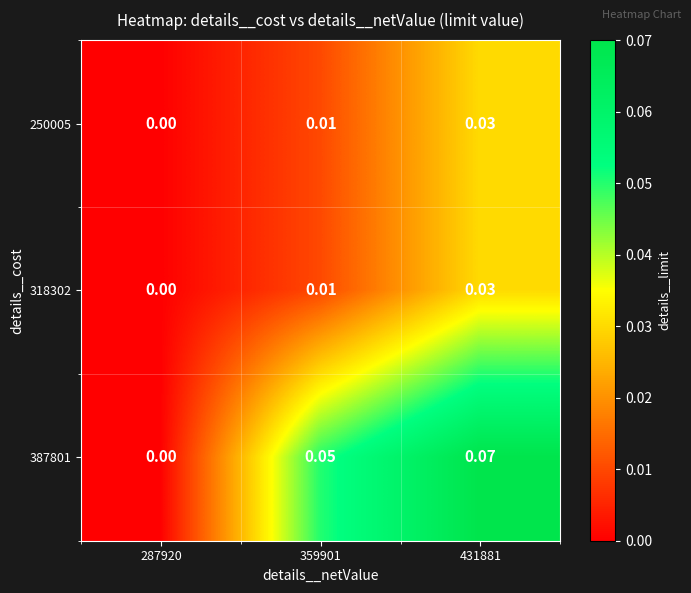

Which series changed the most between 287920 and 431881?

387801